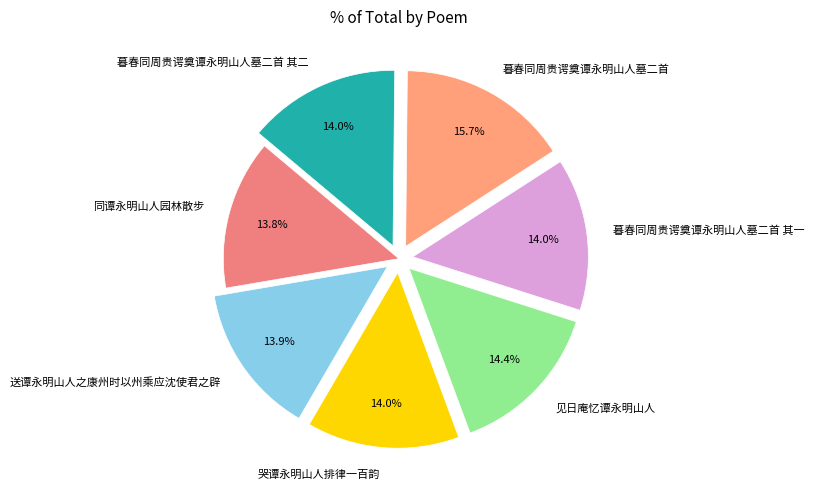

Does 暮春同周贵谔奠谭永明山人墓二首 represent more than half of the total?

No